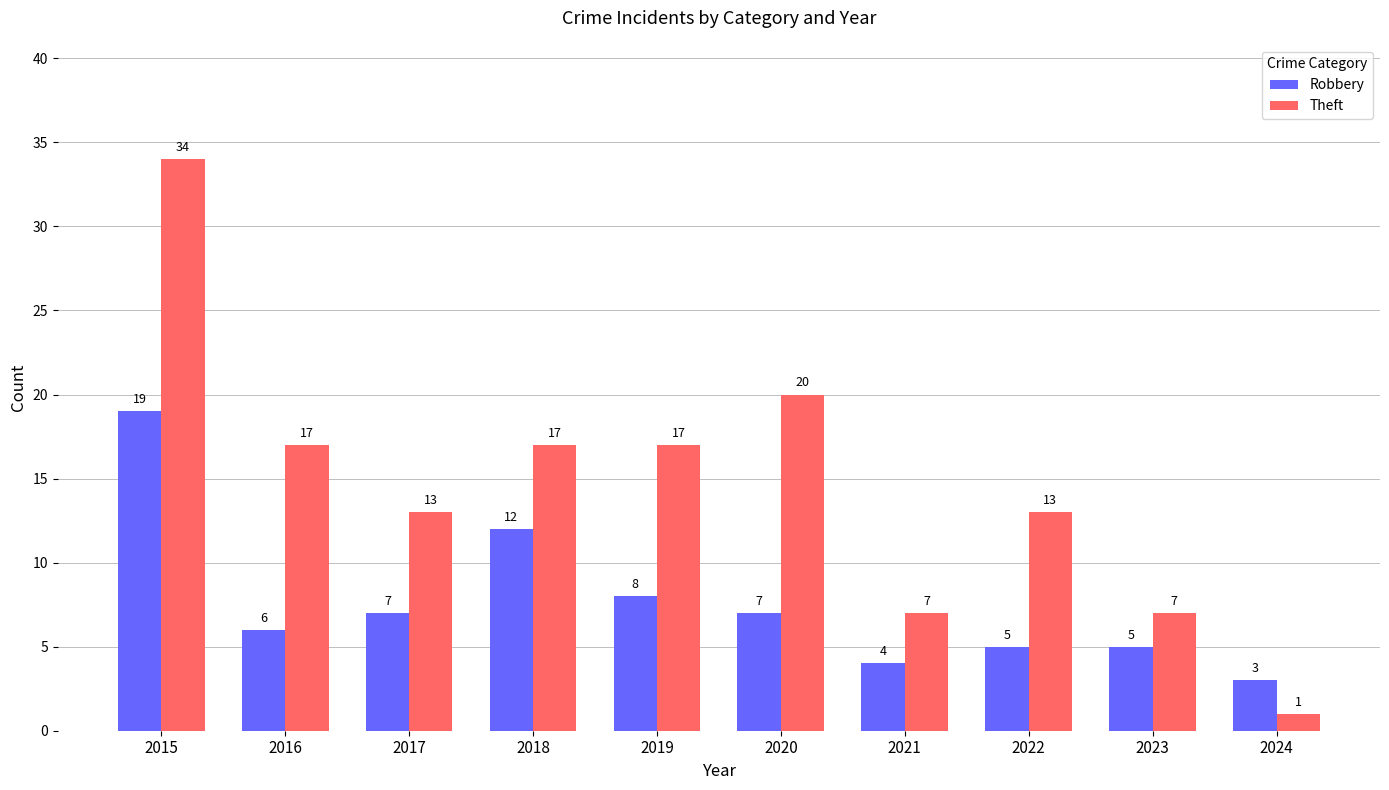

Read the Theft value at 2024.

1